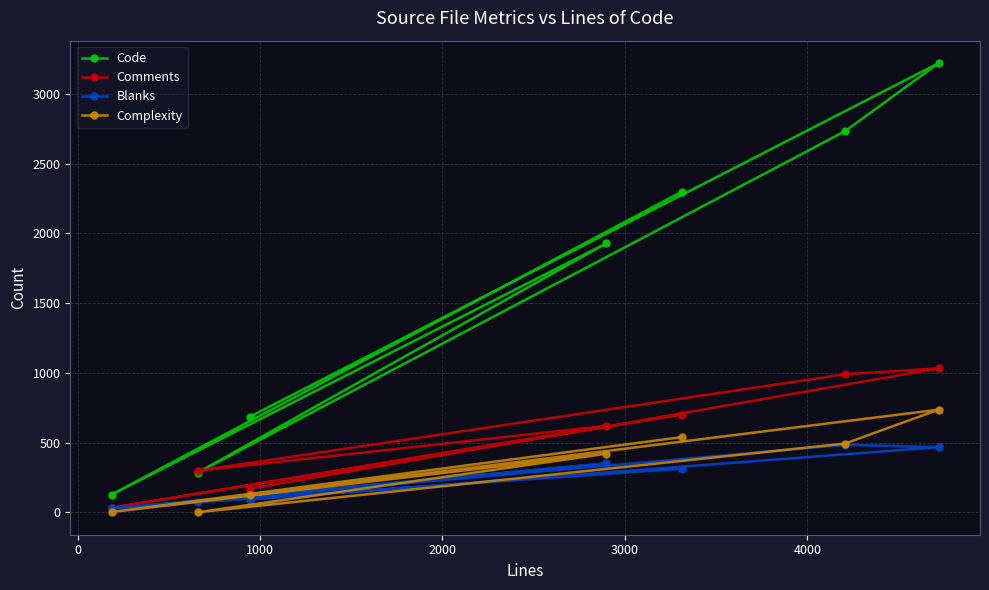

What is the greatest value displayed?

3221